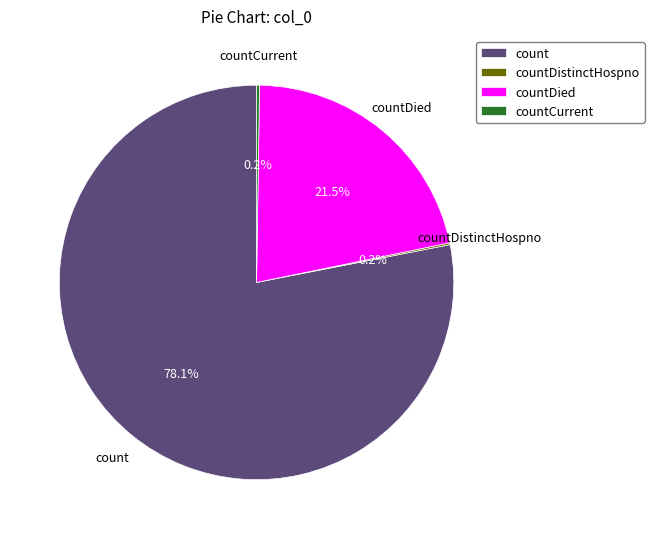

What is the largest slice in the pie chart?

count